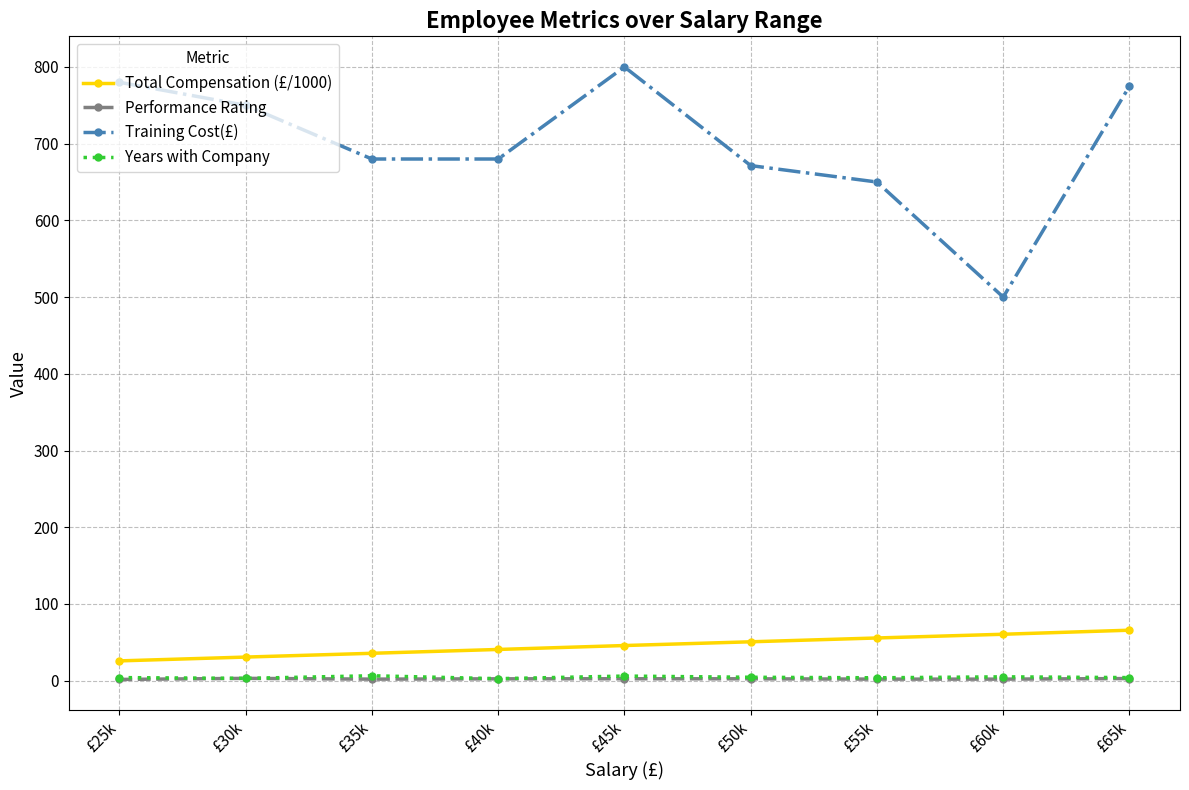

True or false: Total Compensation (£/1000) has a value of 106.4 at £60k.

False